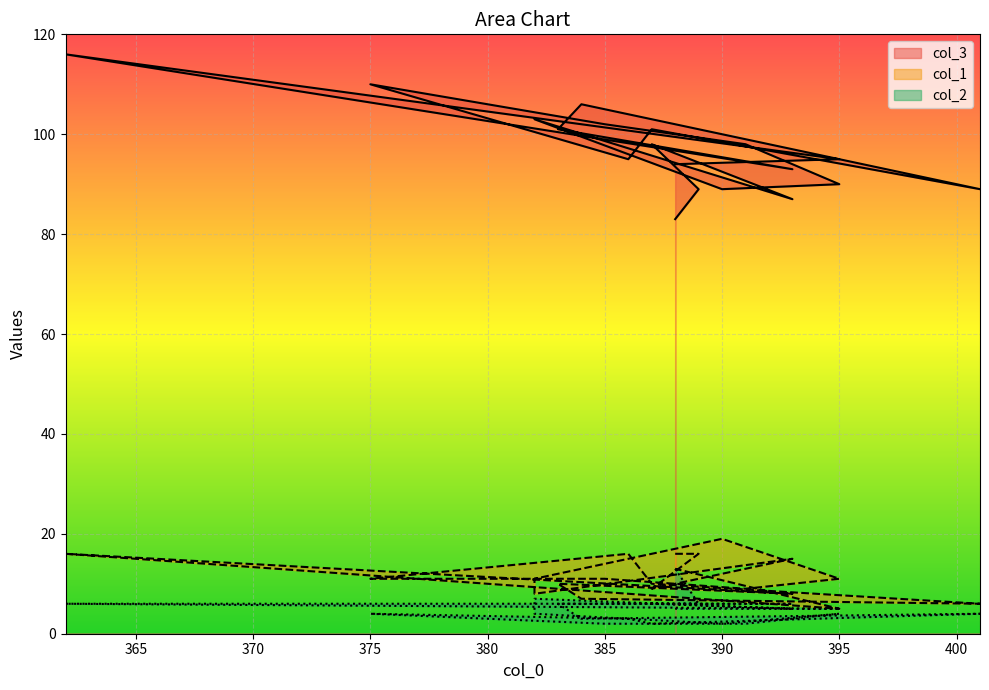

Read the col_2 value at 395.

5